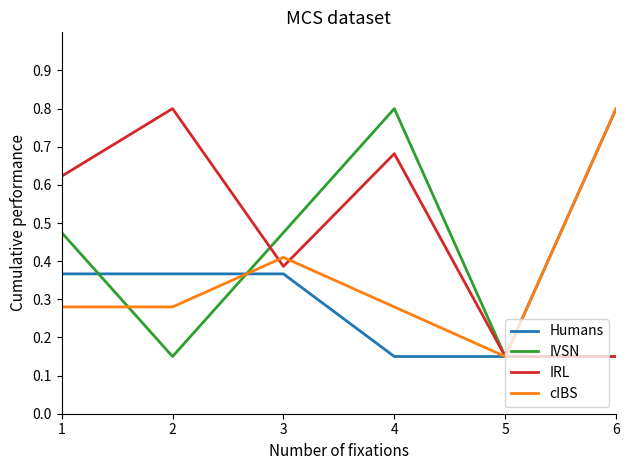

Is the value of cIBS at 1 greater than the value of IVSN at 3?

No